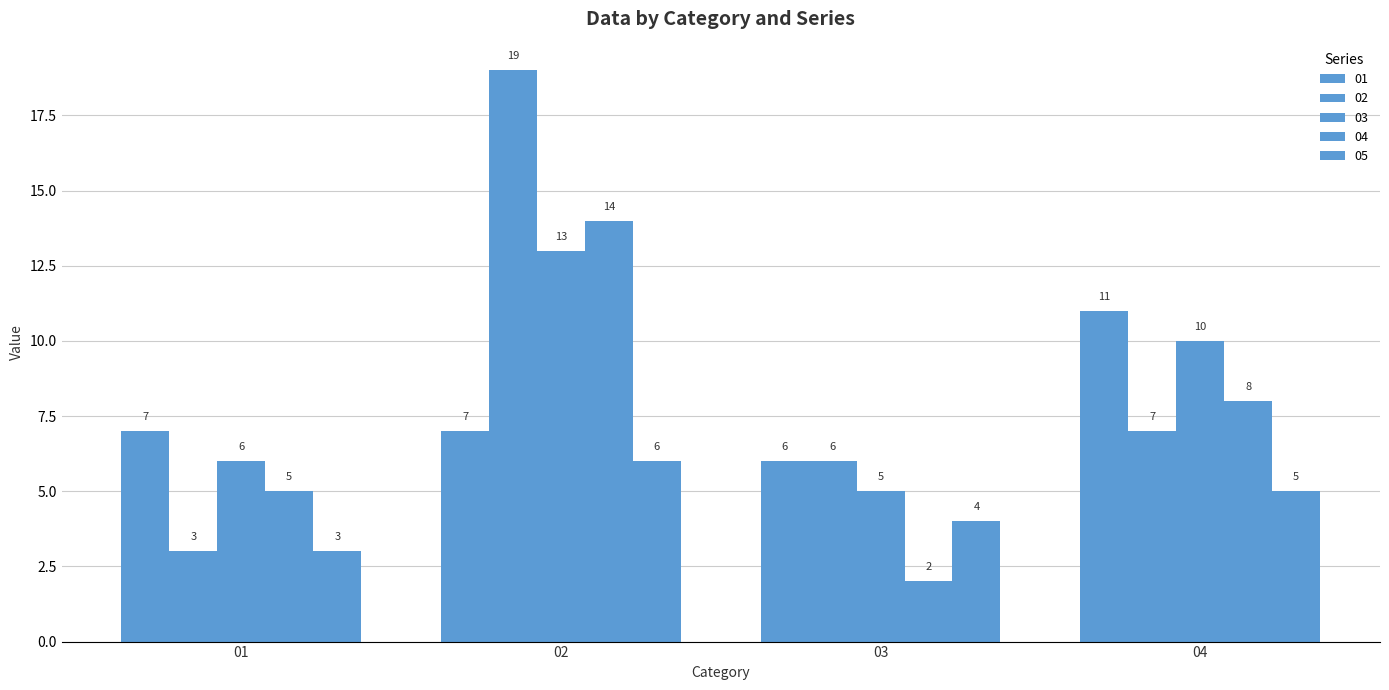

How many bars are there in each group?

5